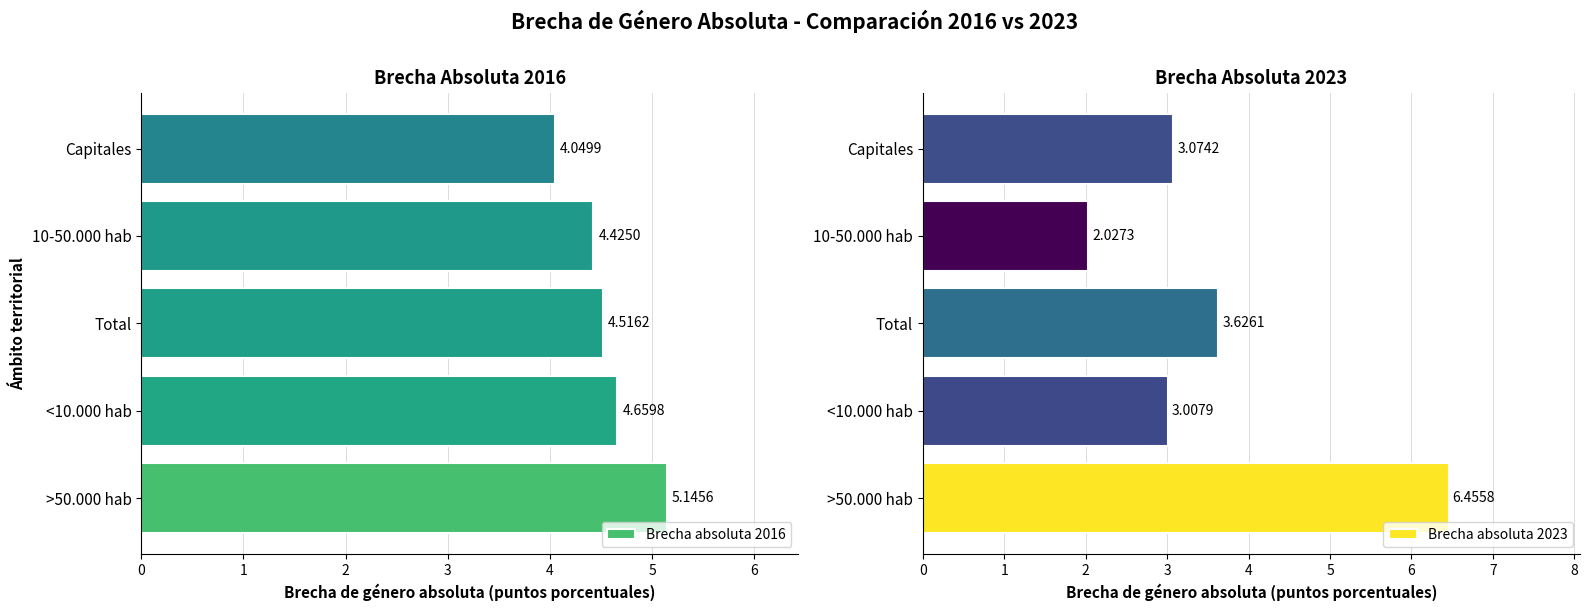

What are all the series names shown in the legend?

Brecha absoluta 2016, Brecha absoluta 2023